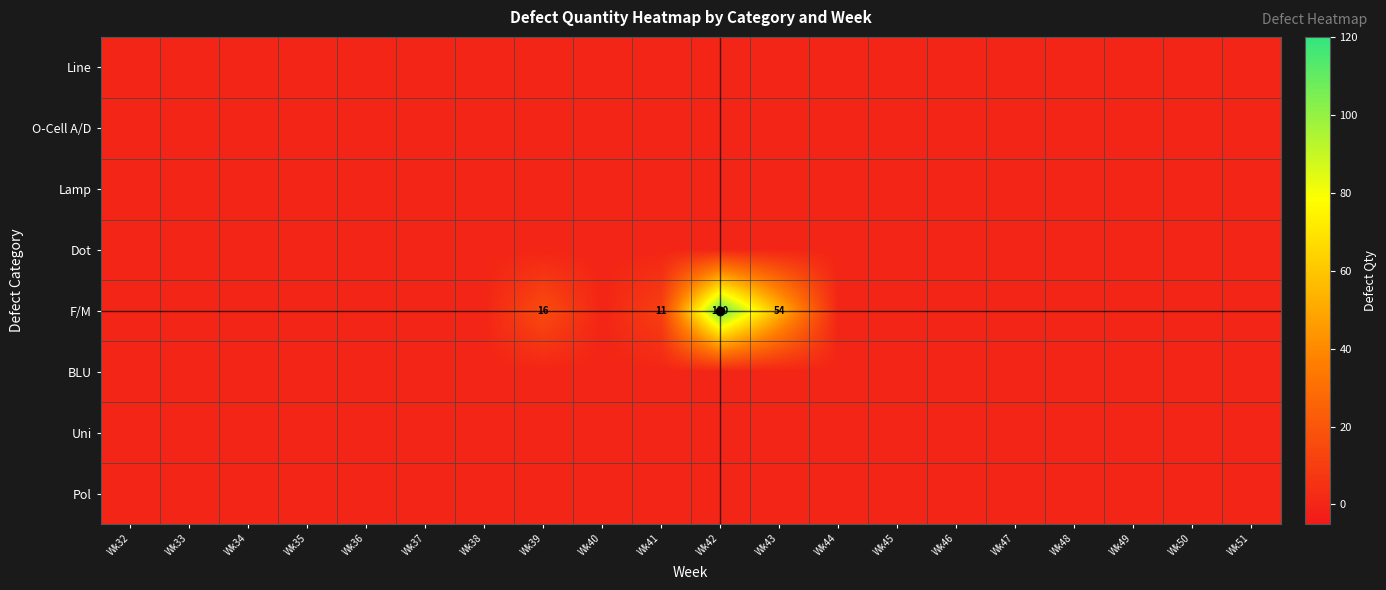

At which category is the sum across all series the highest?

Wk42